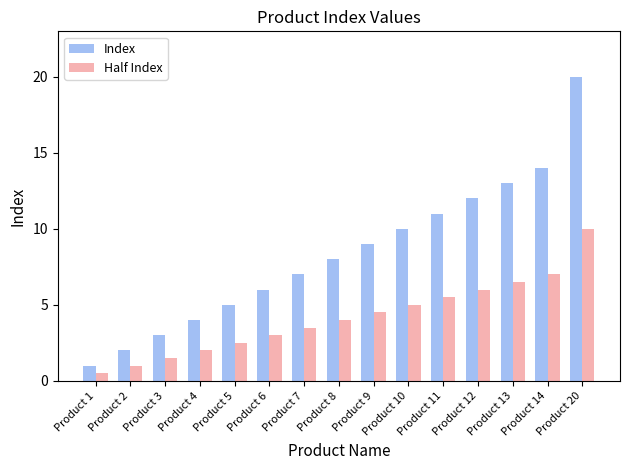

Reading right to left, list all the values displayed in this chart.

Index: 20.0	14.0	13.0	12.0	11.0	10.0	9.0	8.0	7.0	6.0	5.0	4.0	3.0	2.0	1.0
Half Index: 10.0	7.0	6.5	6.0	5.5	5.0	4.5	4.0	3.5	3.0	2.5	2.0	1.5	1.0	0.5